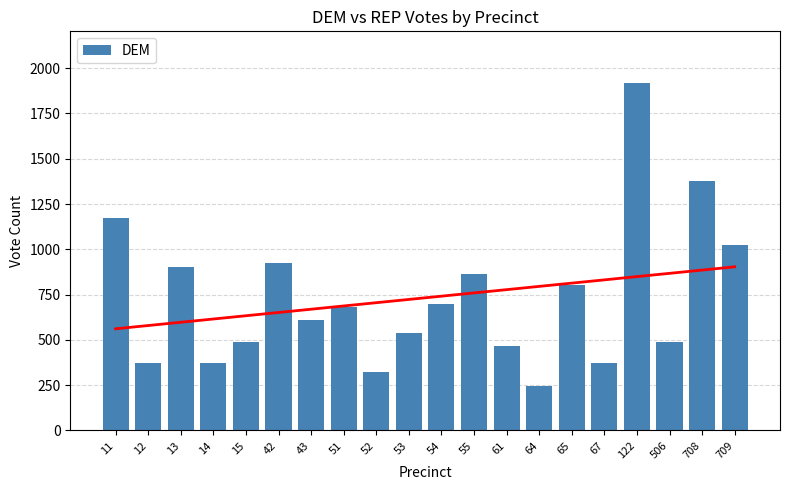

Are the bars grouped side by side (vs. stacked)?

No